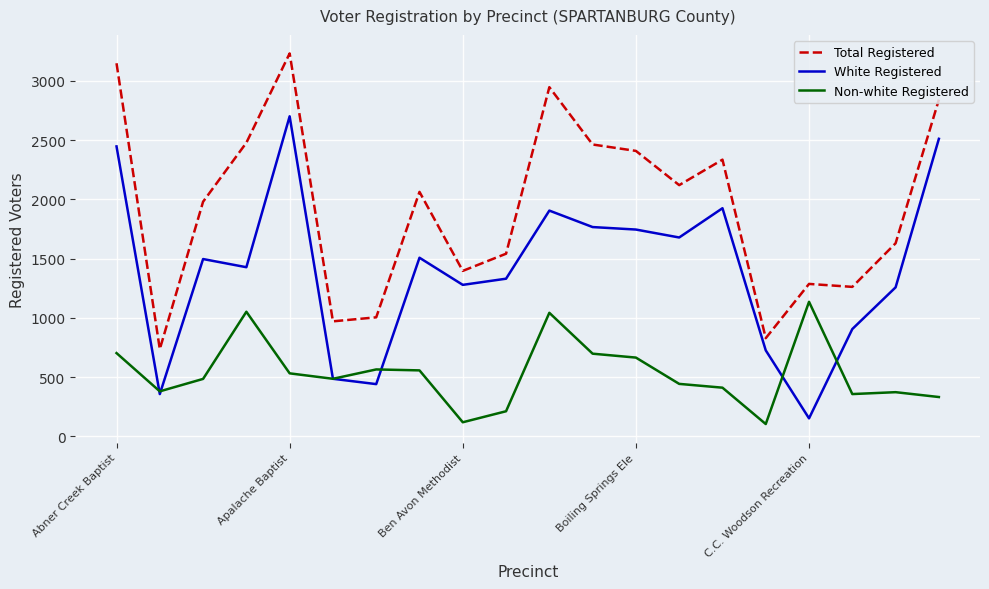

Which series has the largest total across all categories?

Total Registered